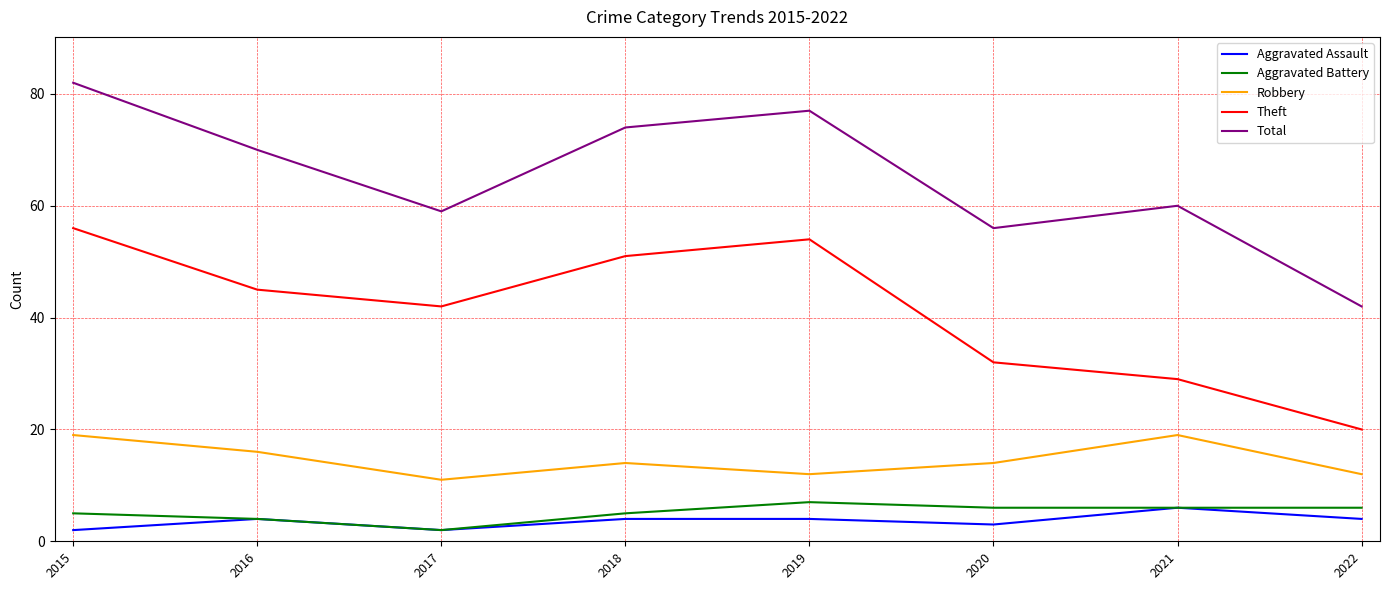

Between 2015 and 2022, which series saw the biggest shift?

Total